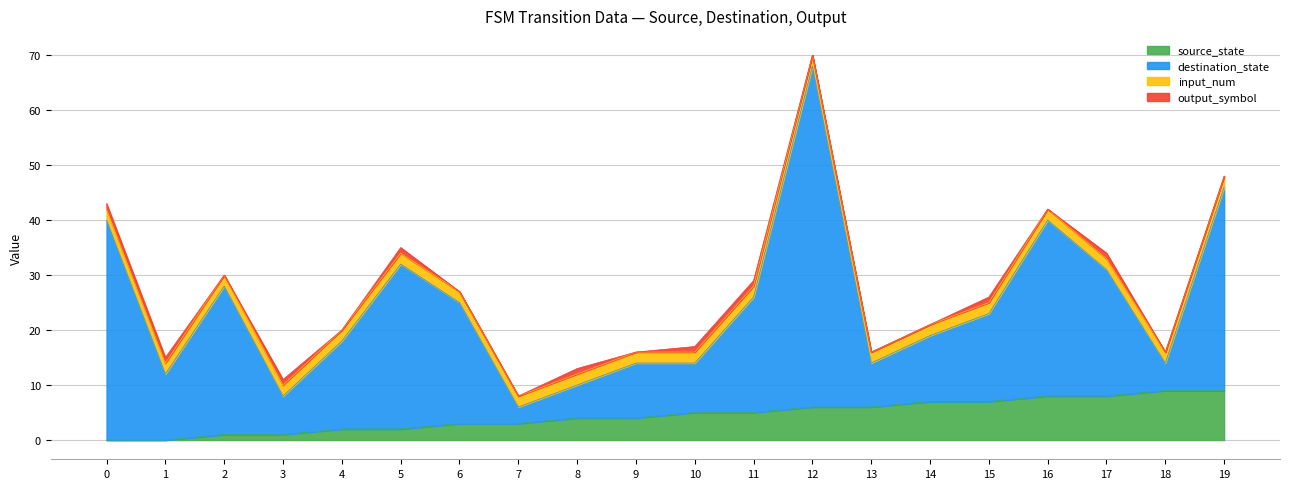

Is it true that source_state equals 6 at 12?

True